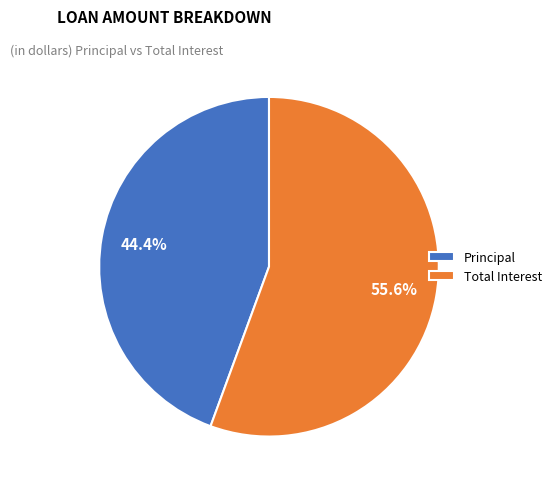

To the nearest percent, what is the combined percentage of Principal and Total Interest?

100%